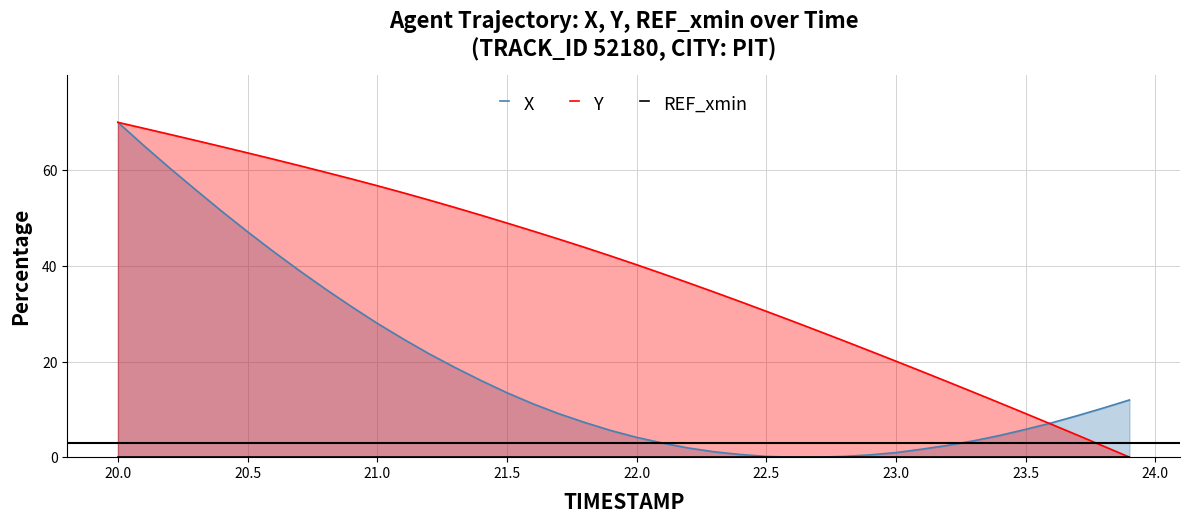

Rank the series at 22.0 from lowest to highest value.

REF_xmin, X, Y